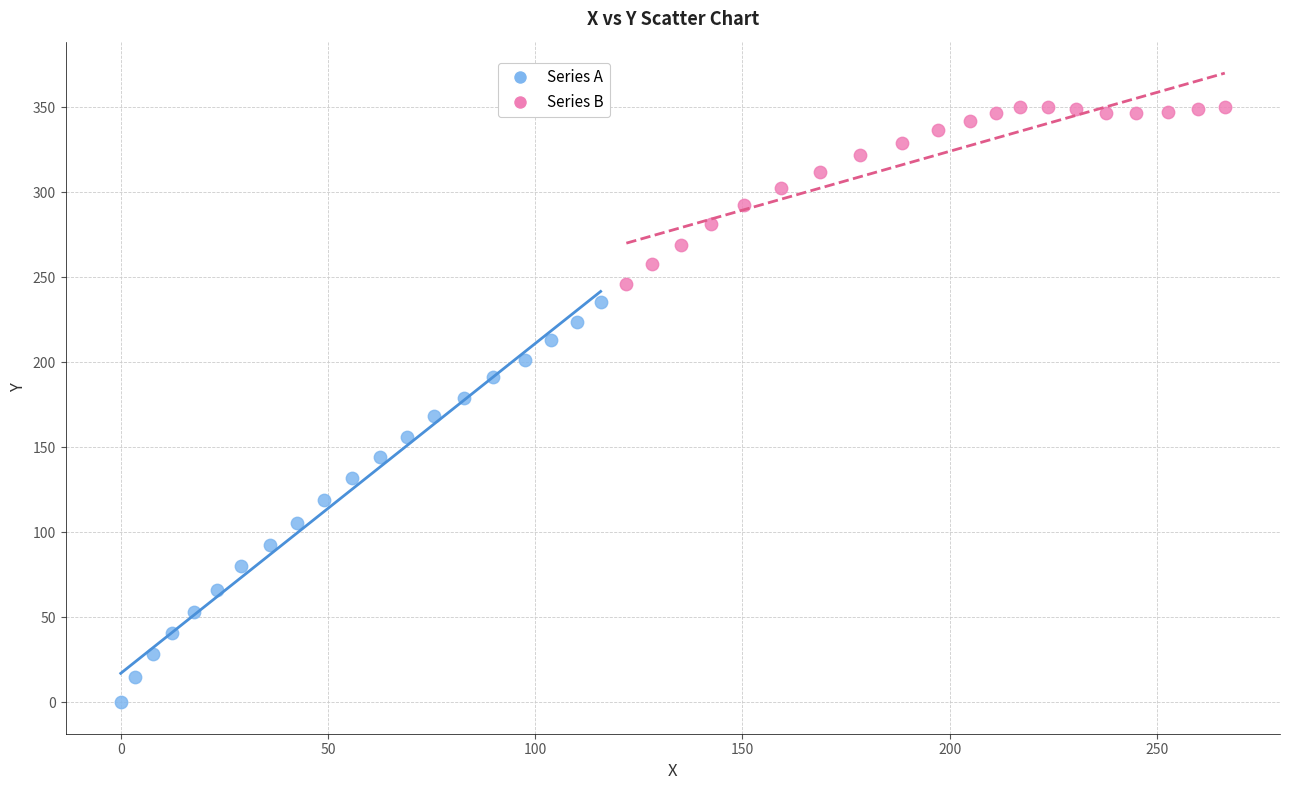

Which series contains the lowest Y value?

Series A